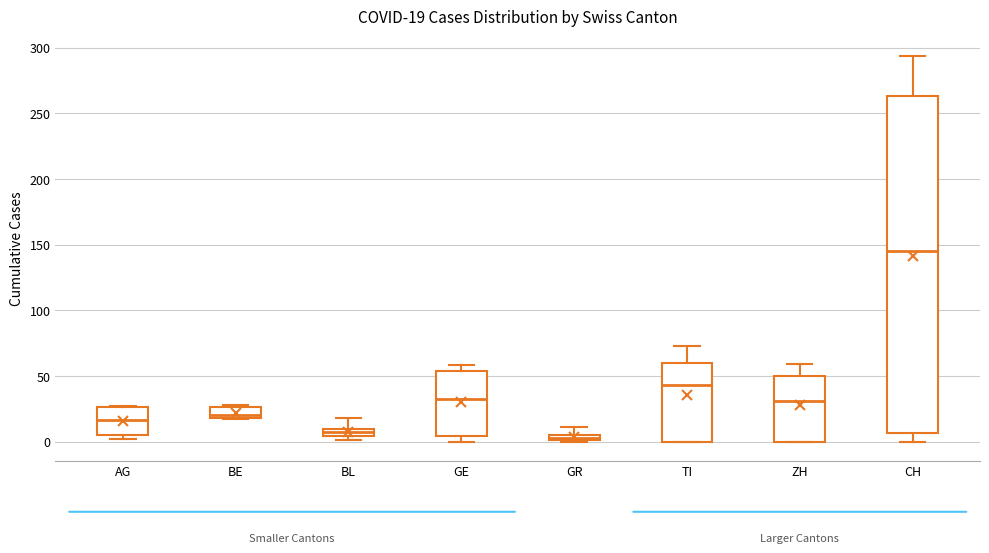

Comparing the boxes themselves (not the whiskers), which one is the tallest?

CH